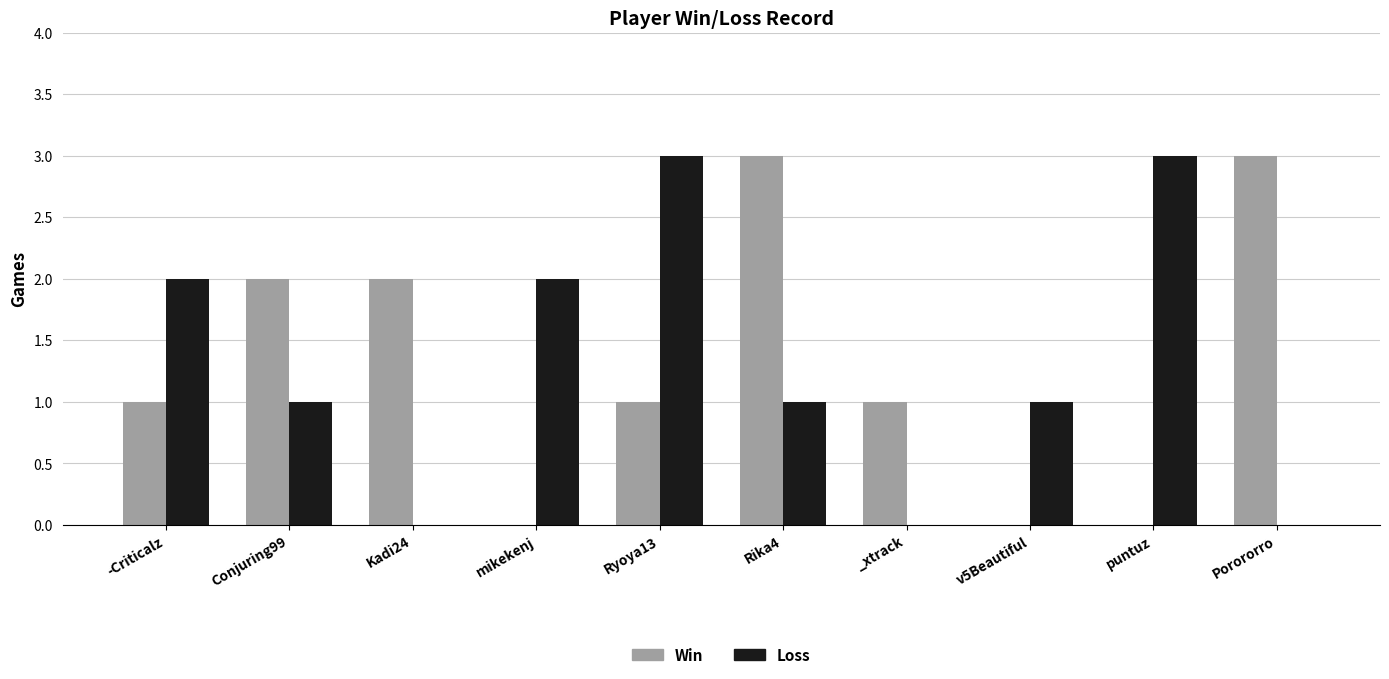

Reading left to right, transcribe all the data shown in this chart.

Win: 1	2	2	0	1	3	1	0	0	3
Loss: 2	1	0	2	3	1	0	1	3	0